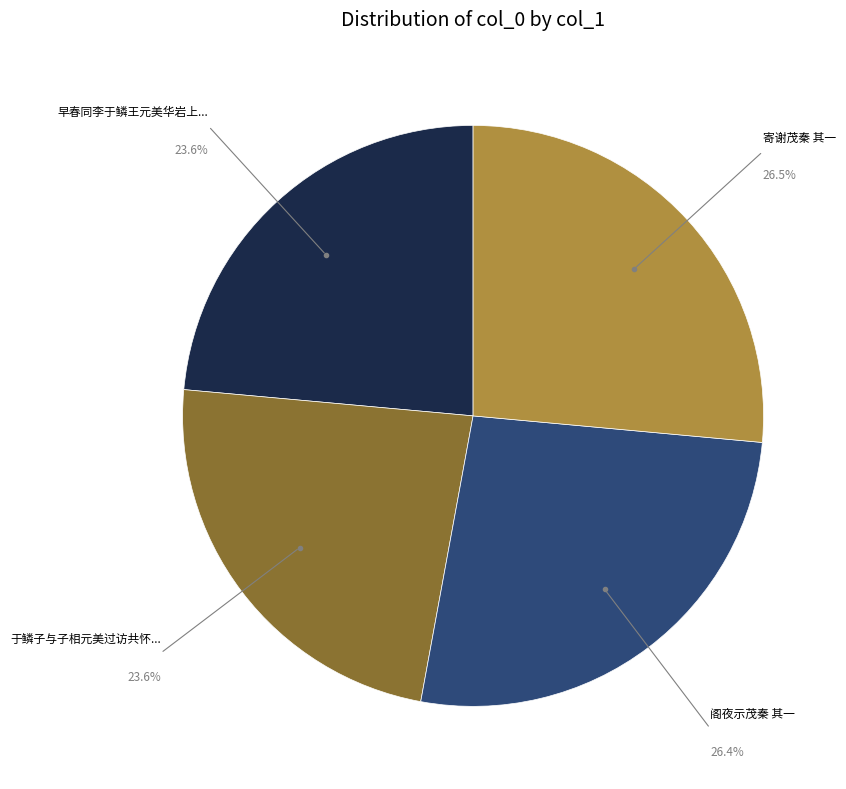

Does any single category account for the majority?

No